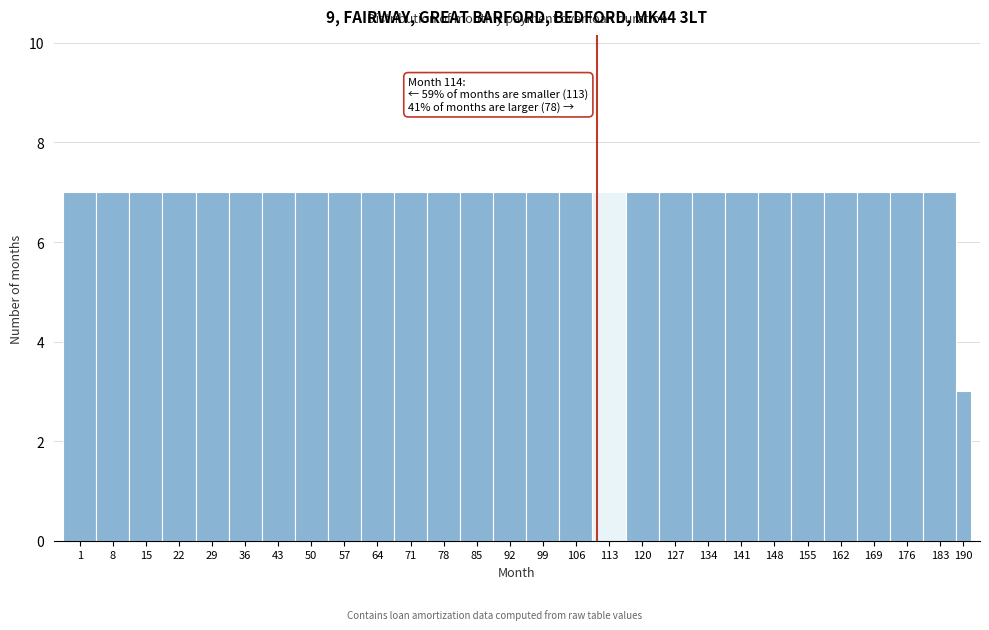

Reading right to left, list all the values displayed in this chart.

3	7	7	7	7	7	7	7	7	7	7	7	7	7	7	7	7	7	7	7	7	7	7	7	7	7	7	7